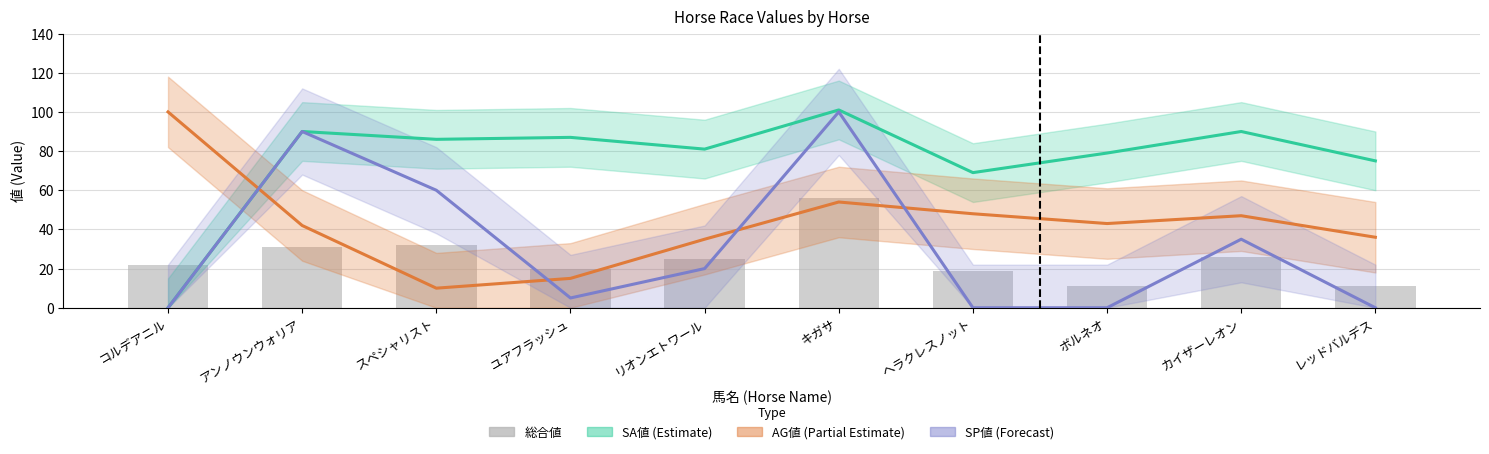

What is the minimum value shown in the chart?

11